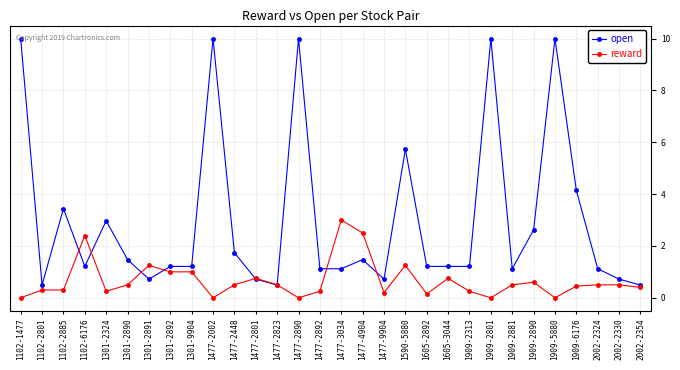

What is the difference between the maximum and minimum values in the open series?

9.5